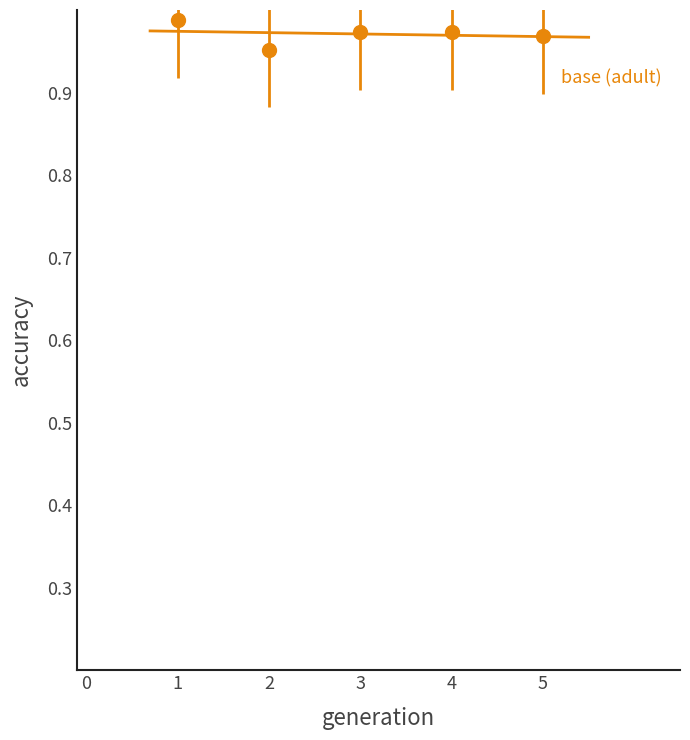

At which category is the sum across all series the highest?

1